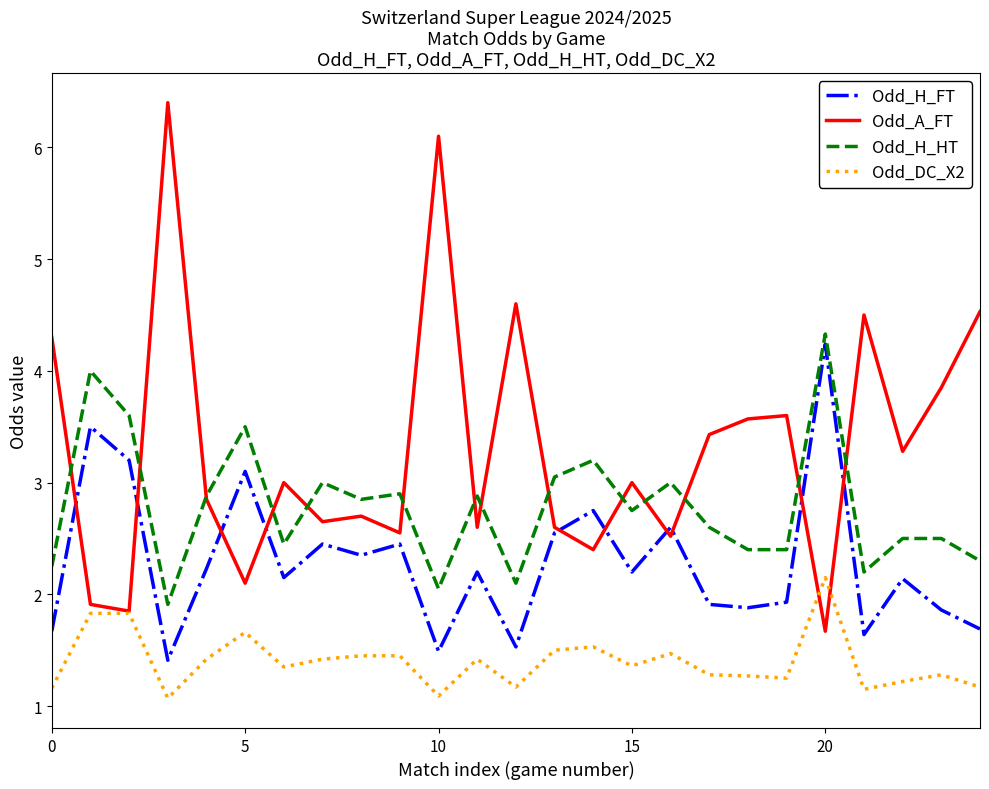

What is the maximum value for Odd_H_HT?

4.3